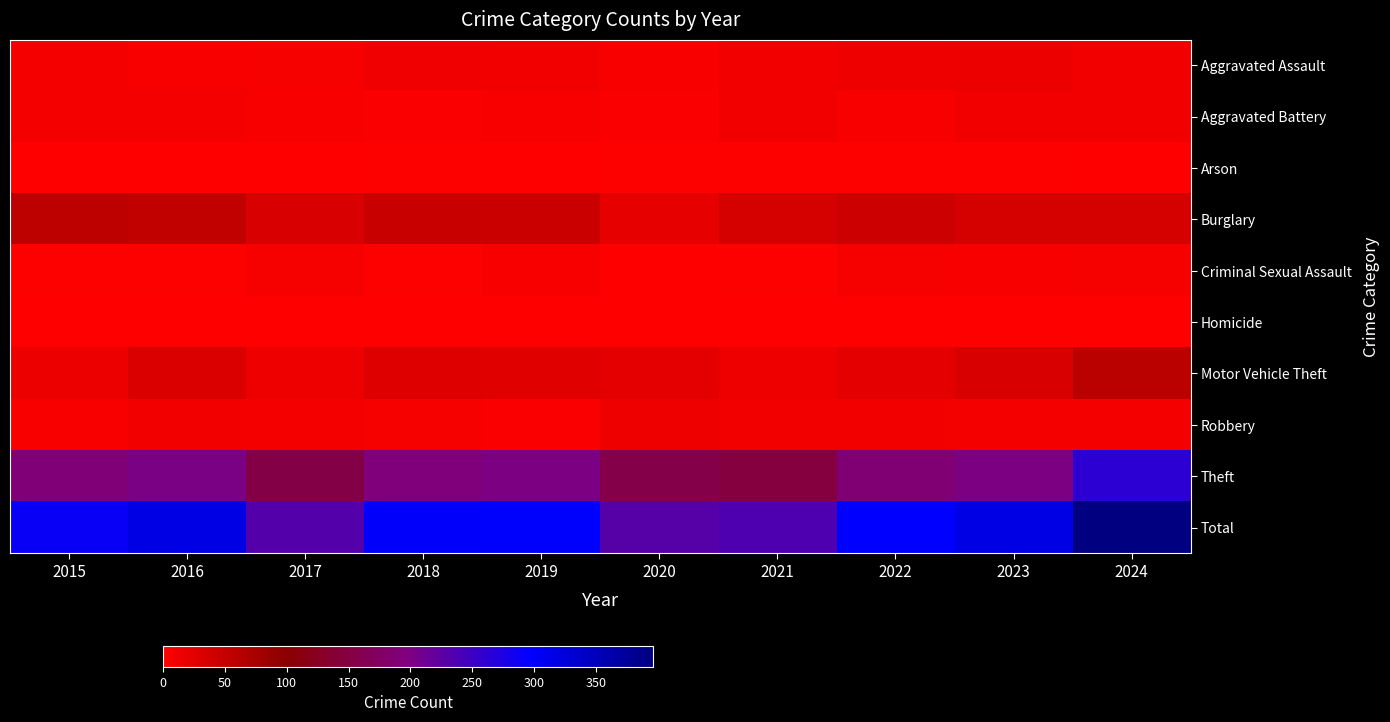

Rank the series by their maximum value, from lowest to highest.

Homicide, Arson, Criminal Sexual Assault, Aggravated Battery, Robbery, Aggravated Assault, Burglary, Motor Vehicle Theft, Theft, Total